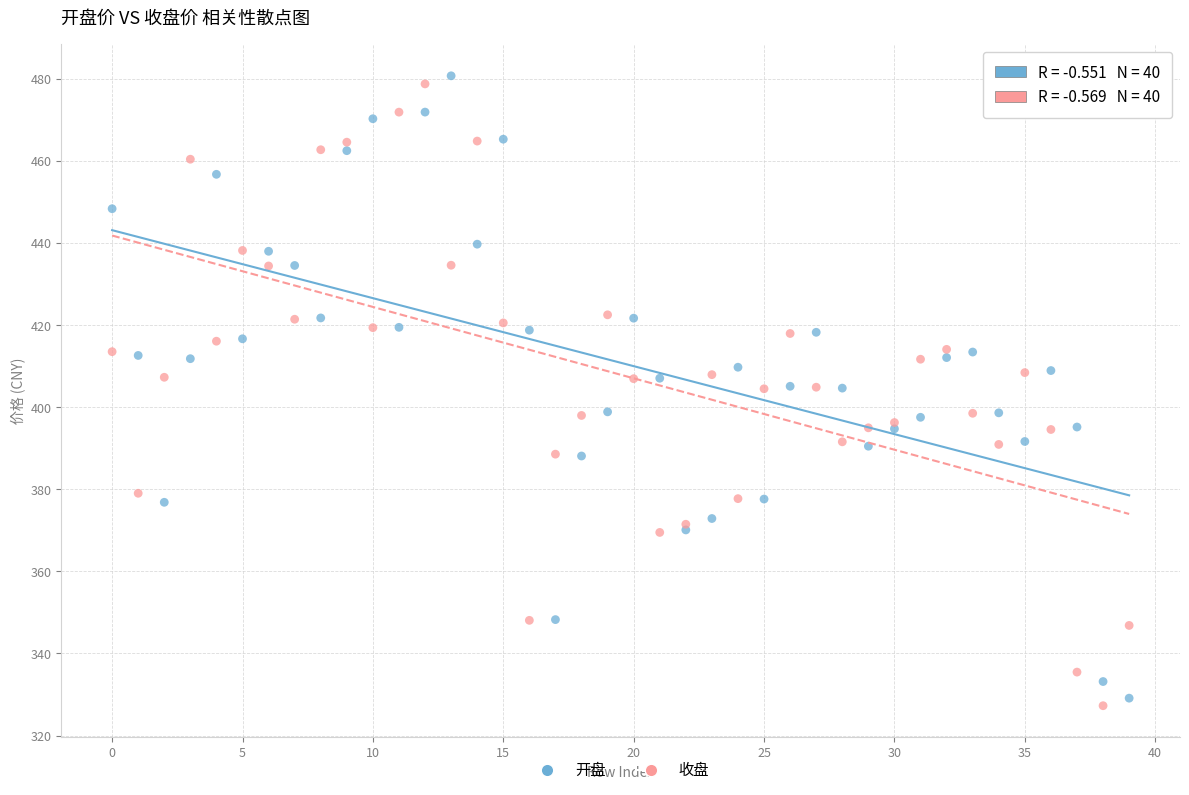

Which series reaches the maximum Y coordinate?

开盘